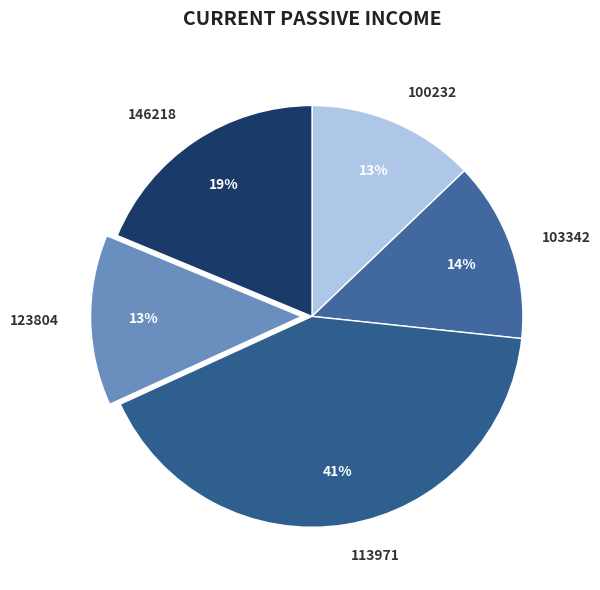

Is it true that 103342 is 20% of the pie?

False